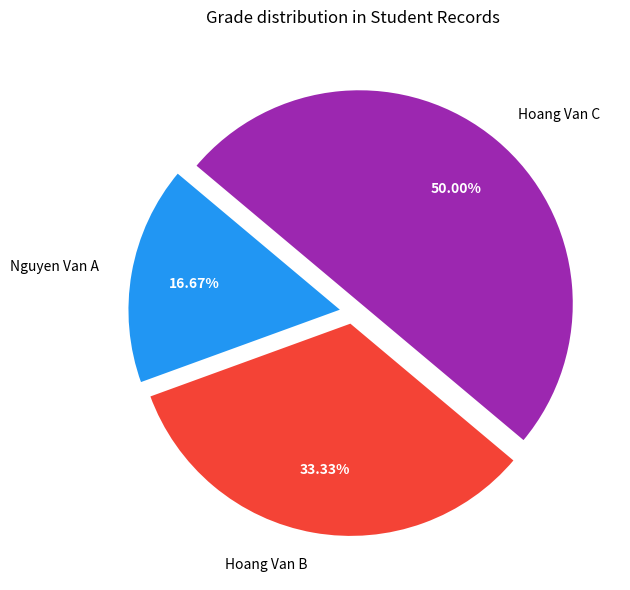

Which has a higher value, Nguyen Van A or Hoang Van B?

Hoang Van B